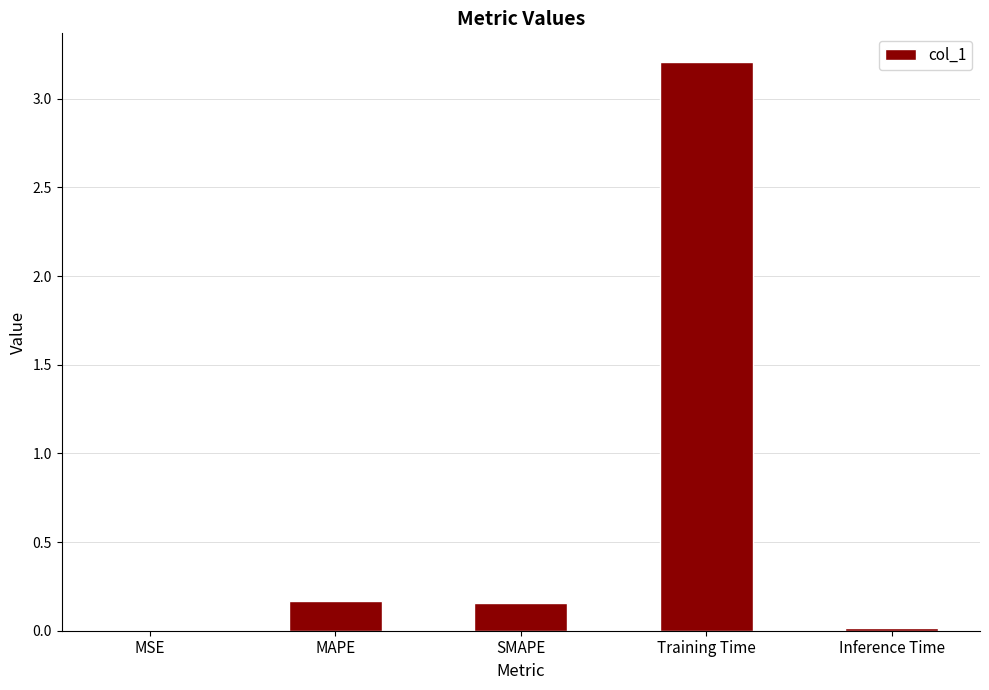

Are the bars horizontal?

No